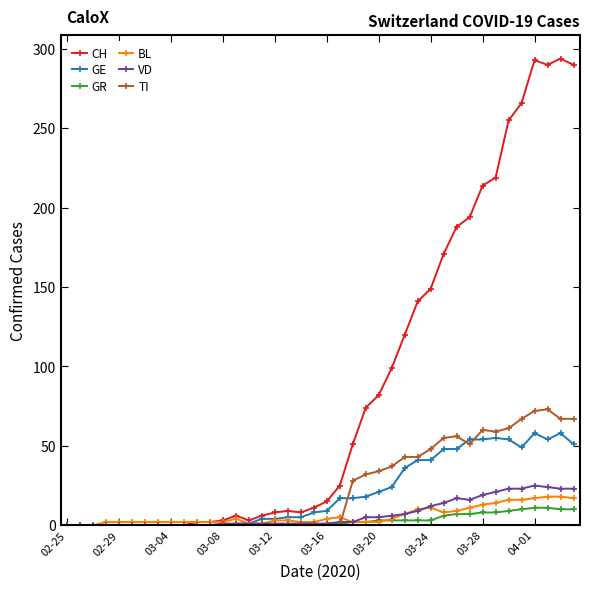

What is the maximum value shown in the chart?

294